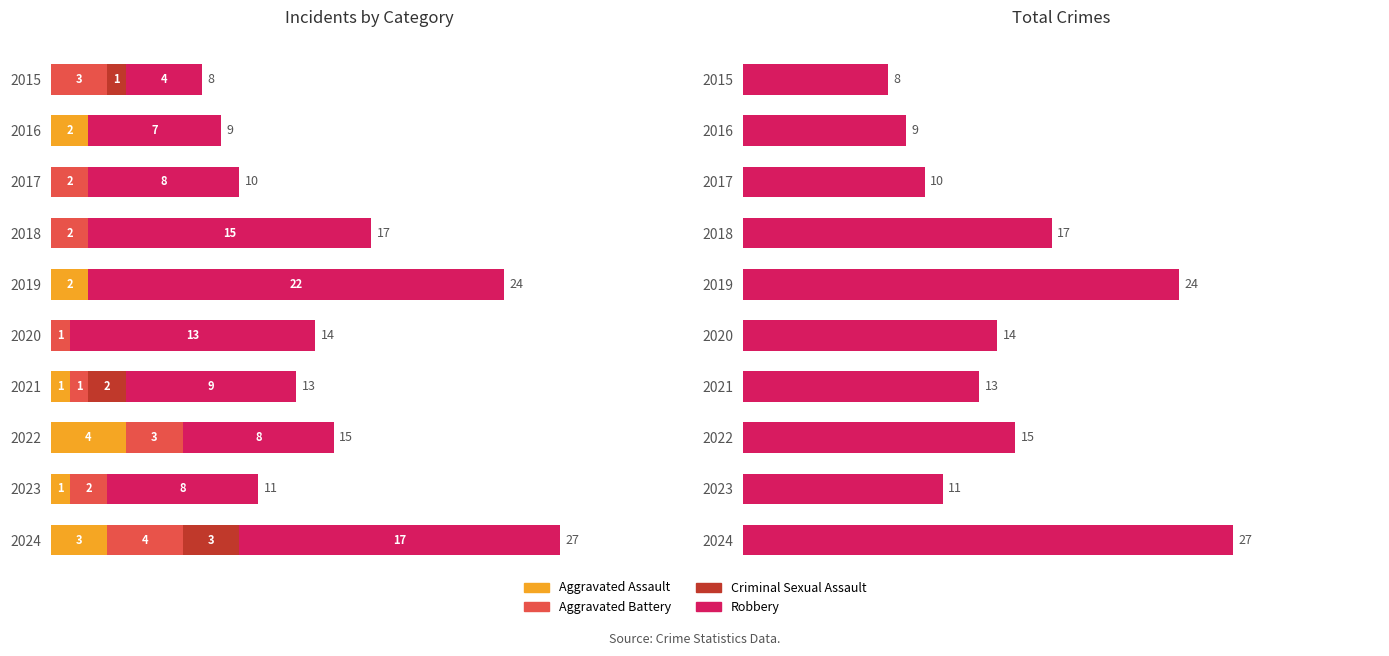

How many Aggravated Battery values are between 1 and 3?

7